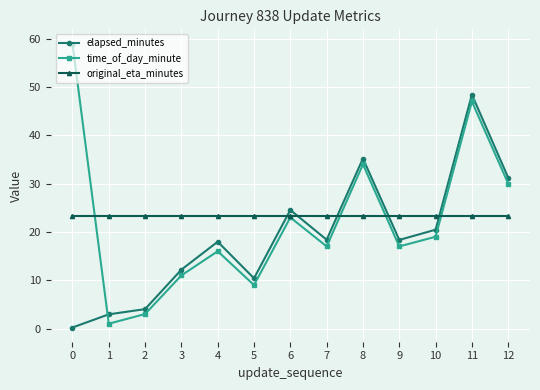

Rank the series by their maximum value, from lowest to highest.

original_eta_minutes, elapsed_minutes, time_of_day_minute